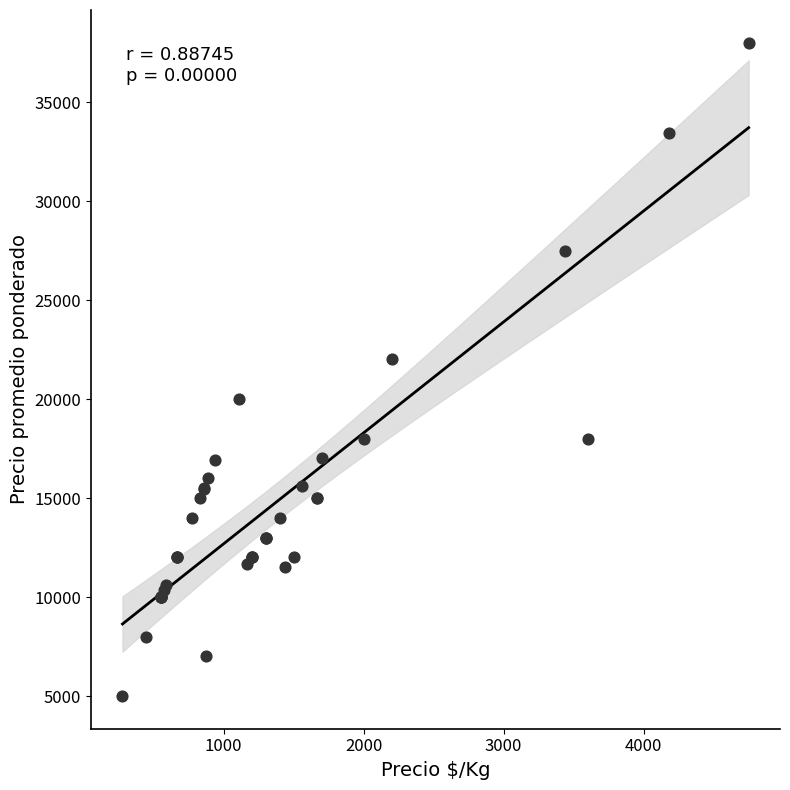

What Y value in the scatter plot is closest to 21500?

22000